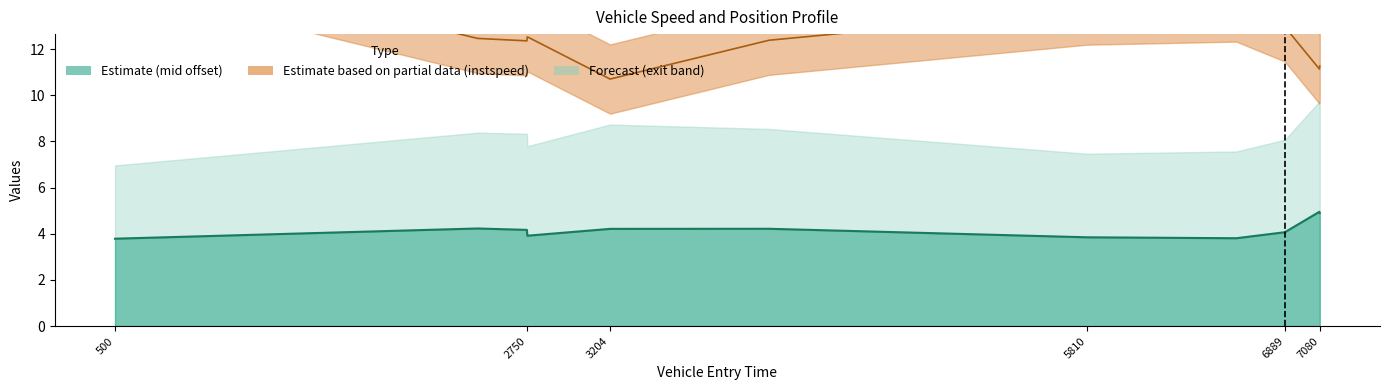

What is the difference between the maximum and minimum values in the mid offset line series?

1.2